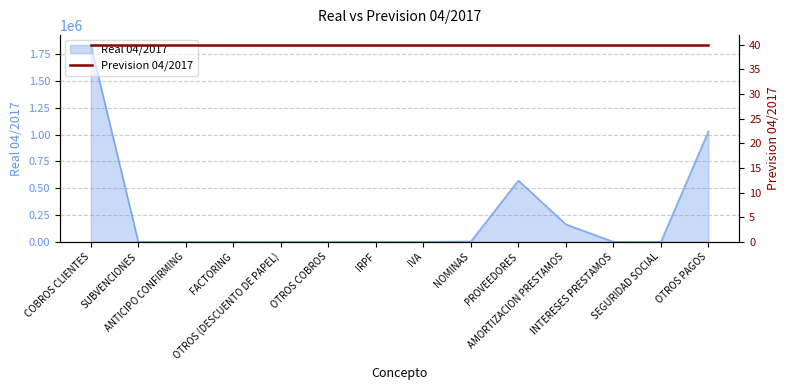

List the labels in order of value, largest first.

COBROS CLIENTES, OTROS PAGOS, PROVEEDORES, AMORTIZACION PRESTAMOS, NOMINAS, OTROS COBROS, SUBVENCIONES, ANTICIPO CONFIRMING, FACTORING, OTROS (DESCUENTO DE PAPEL), IRPF, IVA, INTERESES PRESTAMOS, SEGURIDAD SOCIAL